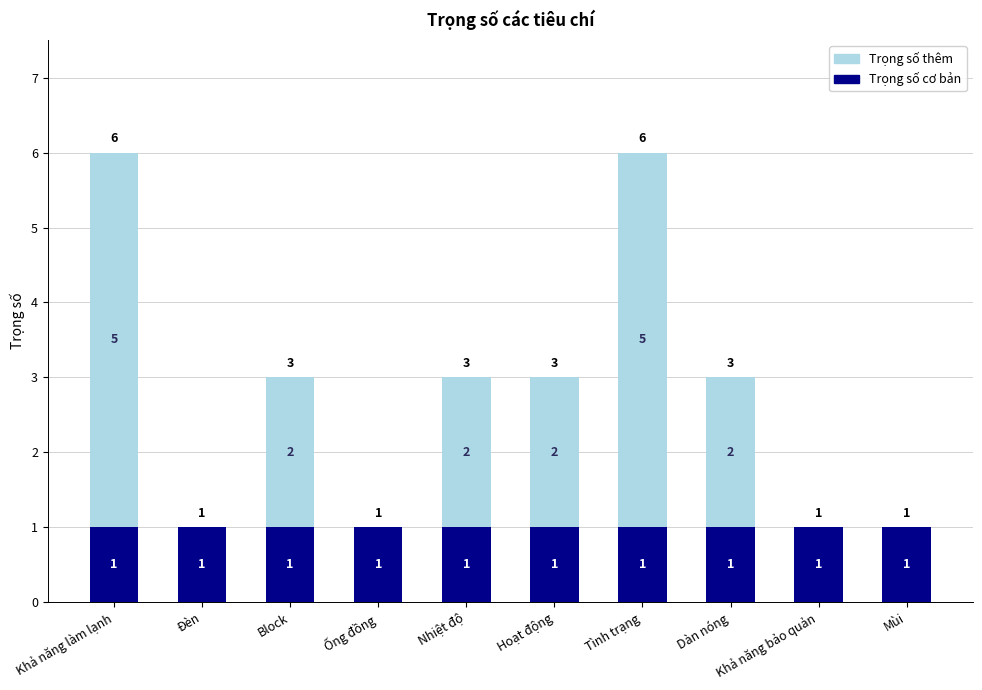

The value of Trọng số cơ bản at Khả năng làm lạnh is 0. True or false?

False